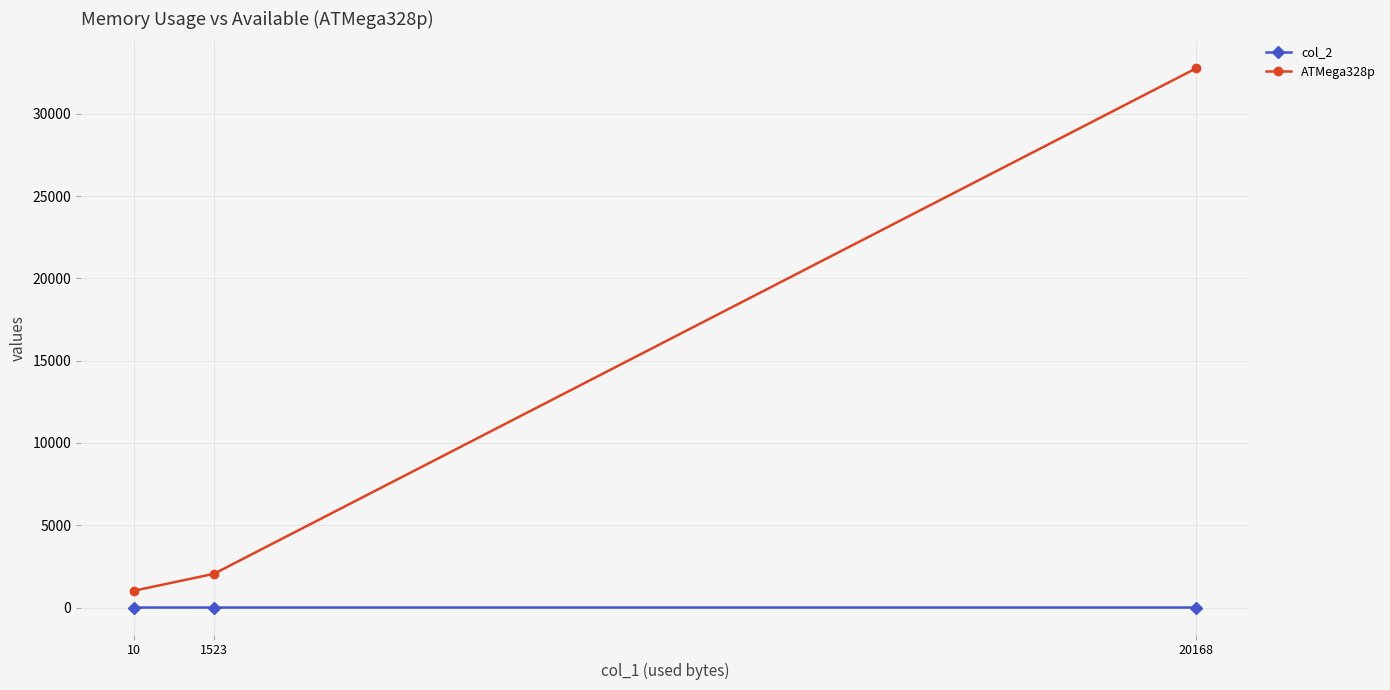

At which label does col_2 reach its minimum?

10